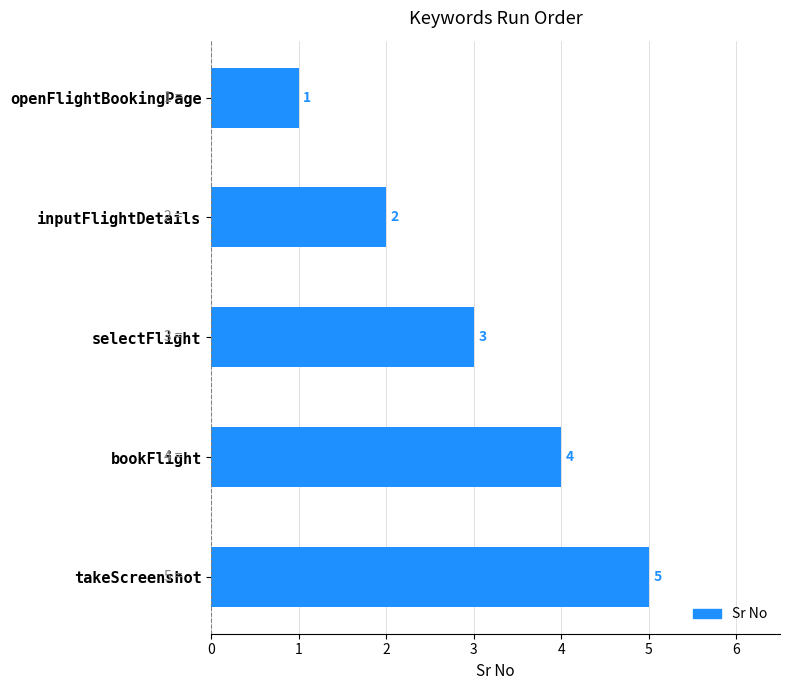

Where is the data nearest to the value 3?

selectFlight